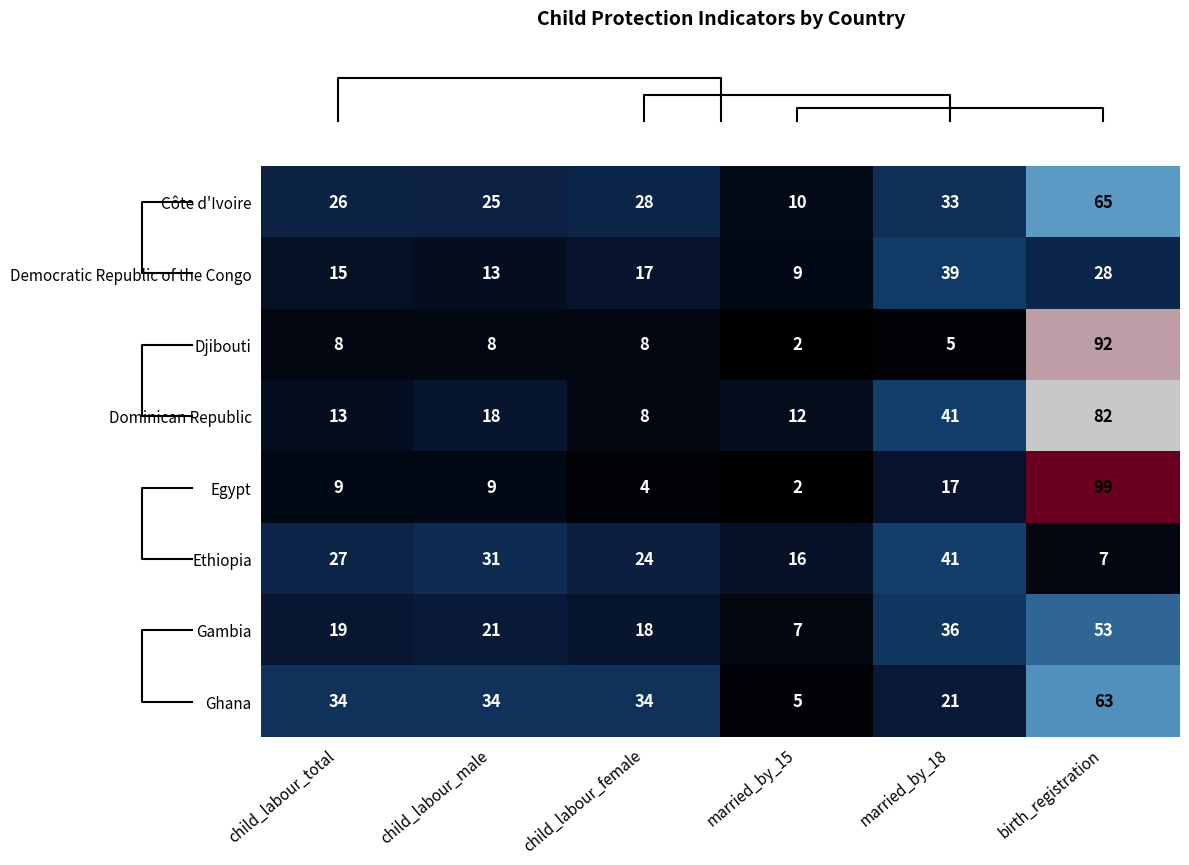

What is the difference between the maximum and second lowest values in the Djibouti series?

87